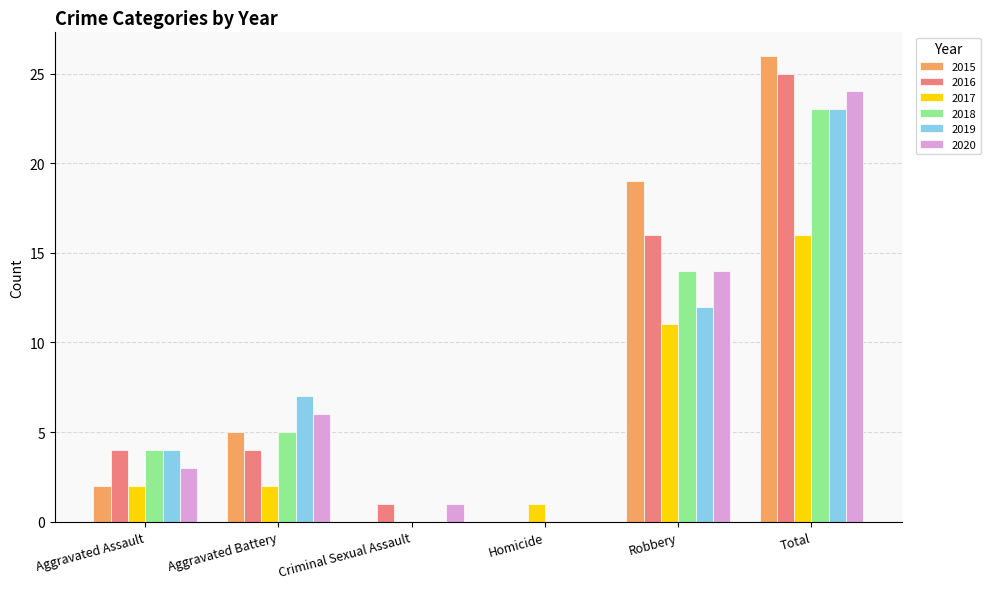

Which series changed the most between Robbery and Total?

2019